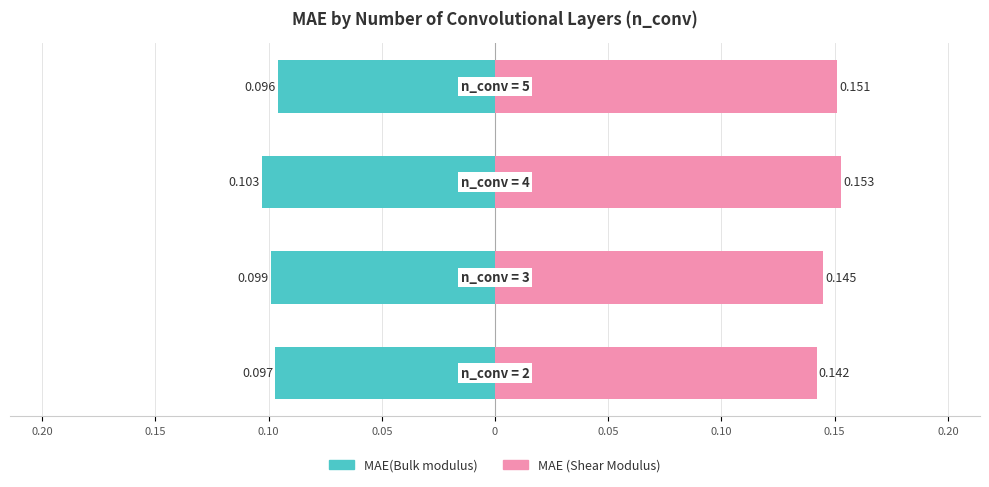

What are all the series names shown in the legend?

MAE(Bulk modulus), MAE (Shear Modulus)